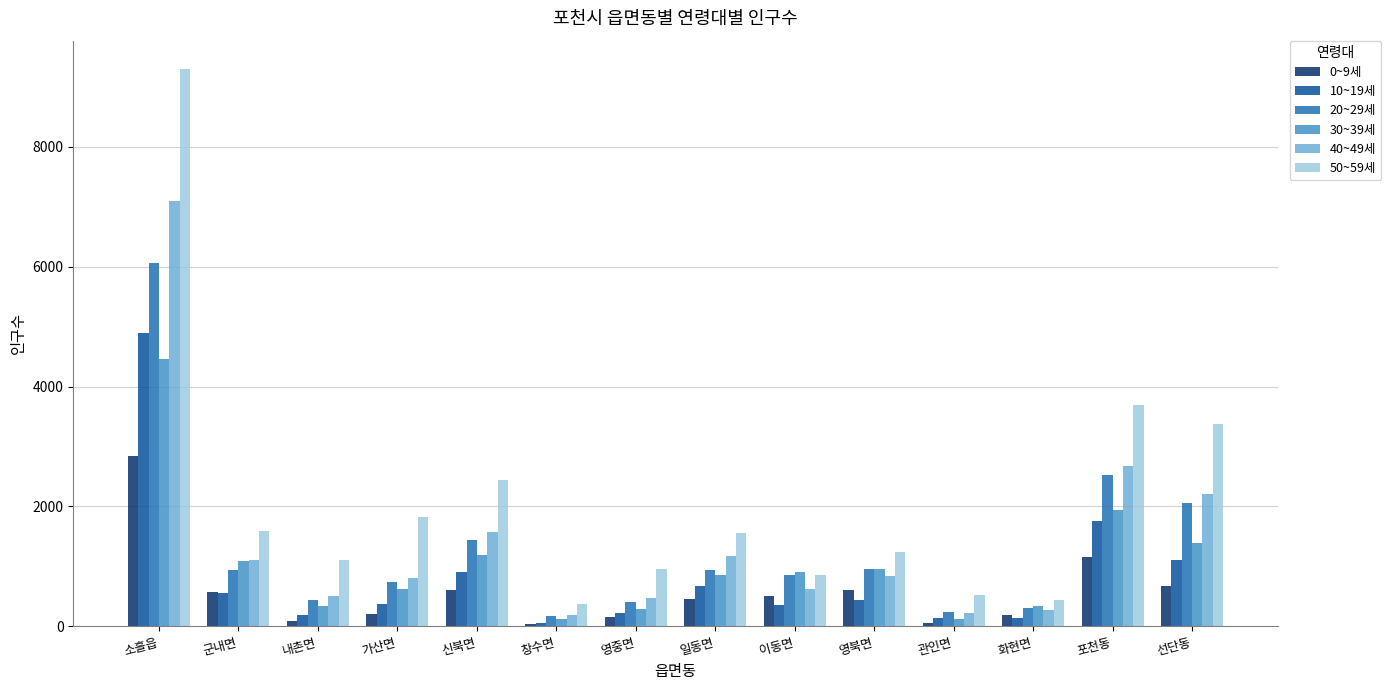

Which series has the widest spread of values?

50~59세